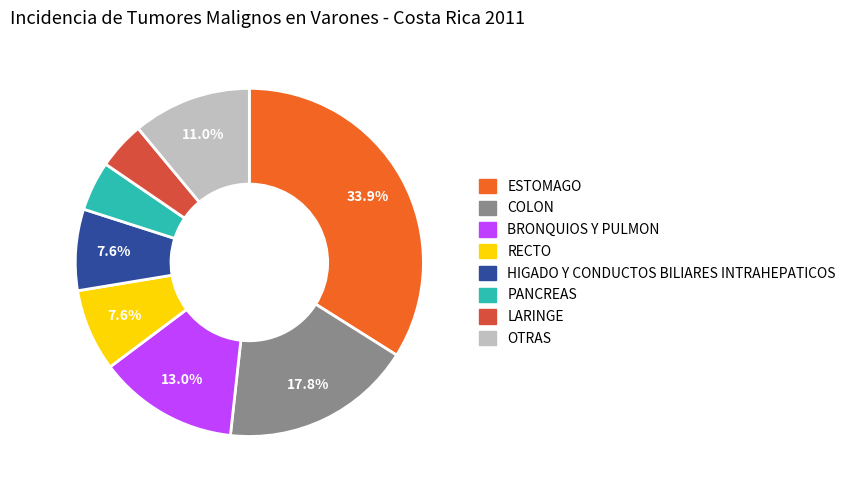

What percentage is NOT represented by BRONQUIOS Y PULMON?

87.0%